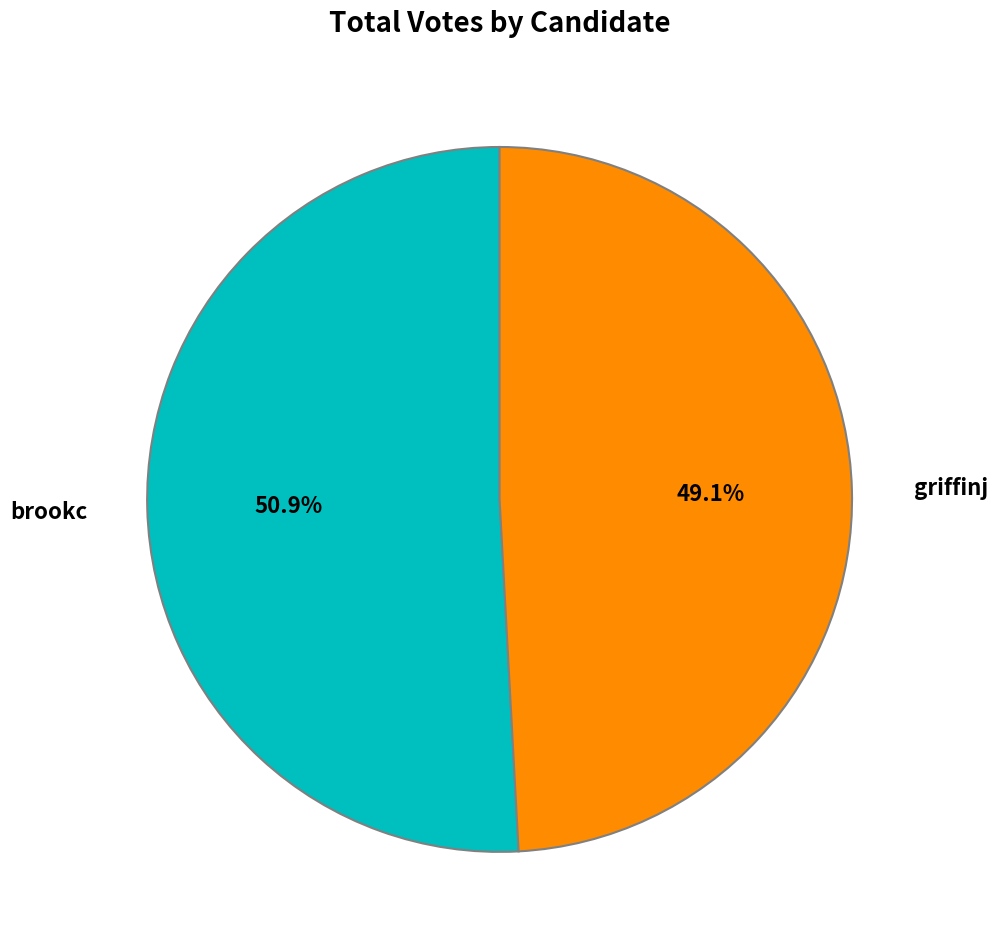

Does any single category account for the majority?

Yes